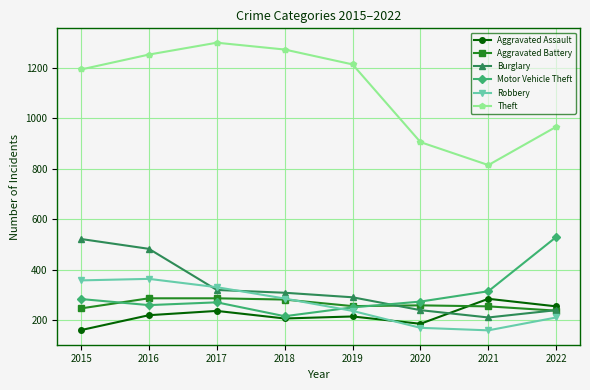

What is the difference between the second highest and second lowest values in the Aggravated Battery series?

40